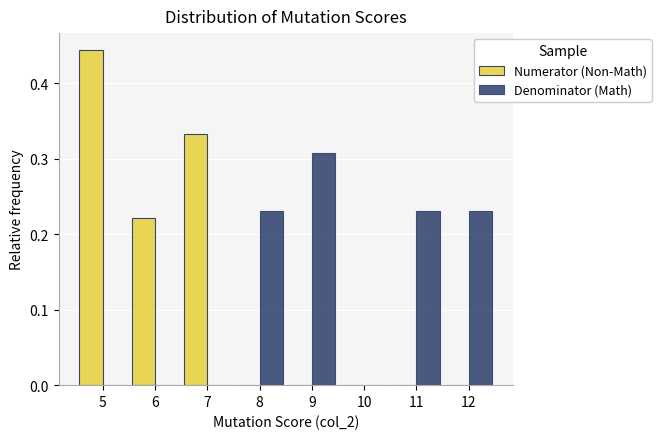

Reading left to right, list every range on the x-axis with the height of the bar of each series over it. The values are not printed on the chart, so give them approximately, as read against the axis.

4.5 to 5.5: Numerator (Non-Math)=0.44	Denominator (Math)=0
5.5 to 6.5: Numerator (Non-Math)=0.22	Denominator (Math)=0
6.5 to 7.5: Numerator (Non-Math)=0.33	Denominator (Math)=0
7.5 to 8.5: Numerator (Non-Math)=0	Denominator (Math)=0.23
8.5 to 9.5: Numerator (Non-Math)=0	Denominator (Math)=0.31
9.5 to 10.5: Numerator (Non-Math)=0	Denominator (Math)=0
10.5 to 11.5: Numerator (Non-Math)=0	Denominator (Math)=0.23
11.5 to 12.5: Numerator (Non-Math)=0	Denominator (Math)=0.23